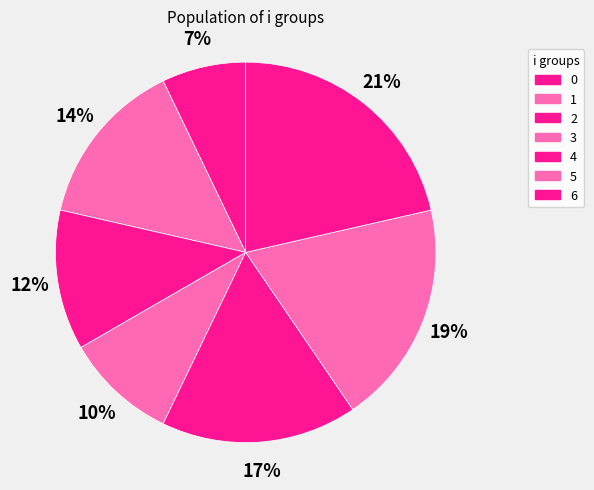

How many slices are in this pie chart?

7